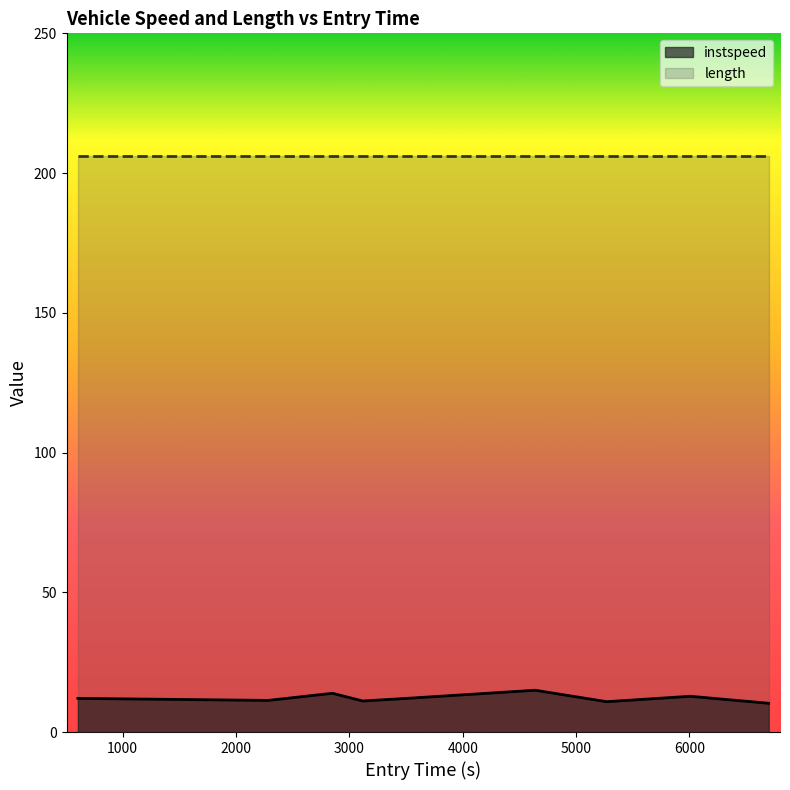

What is the approximate value at 1264?

12.0